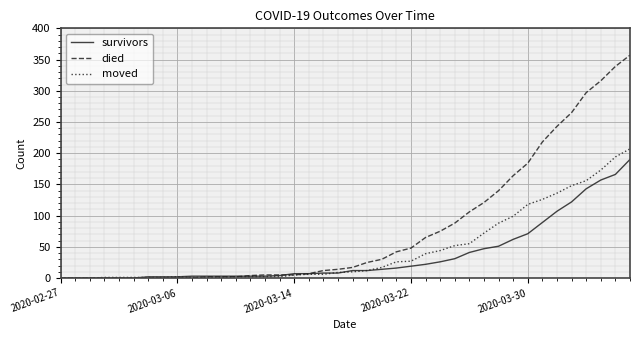

Which series has the largest total across all categories?

died